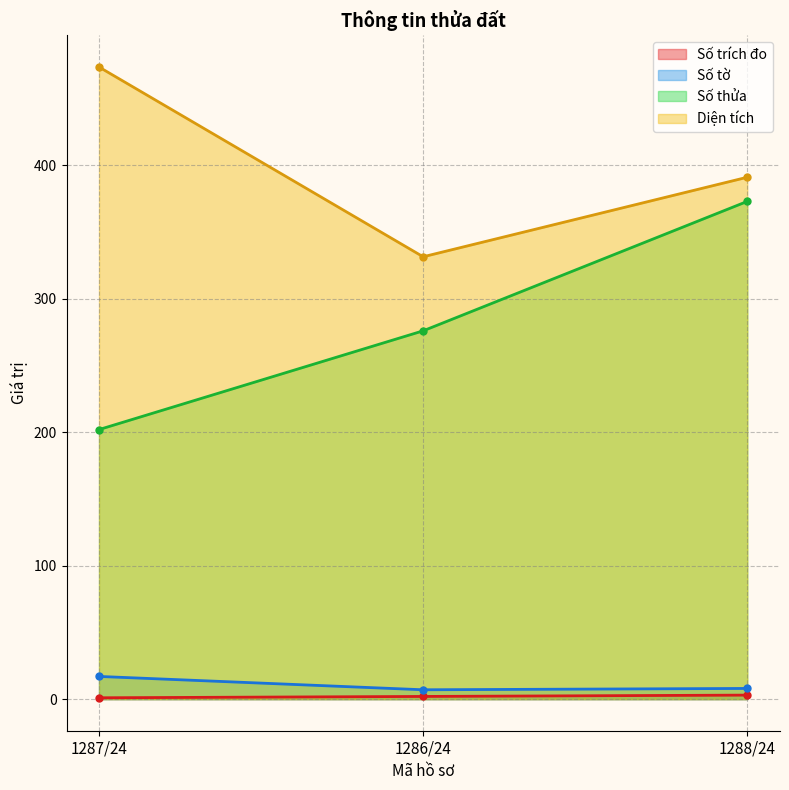

Reading right to left, extract all data points from this chart.

Số trích đo: 3.0	2.0	1.0
Số tờ: 8.0	7.0	17.0
Số thửa: 373.0	276.0	202.0
Diện tích: 391.1	331.5	473.7